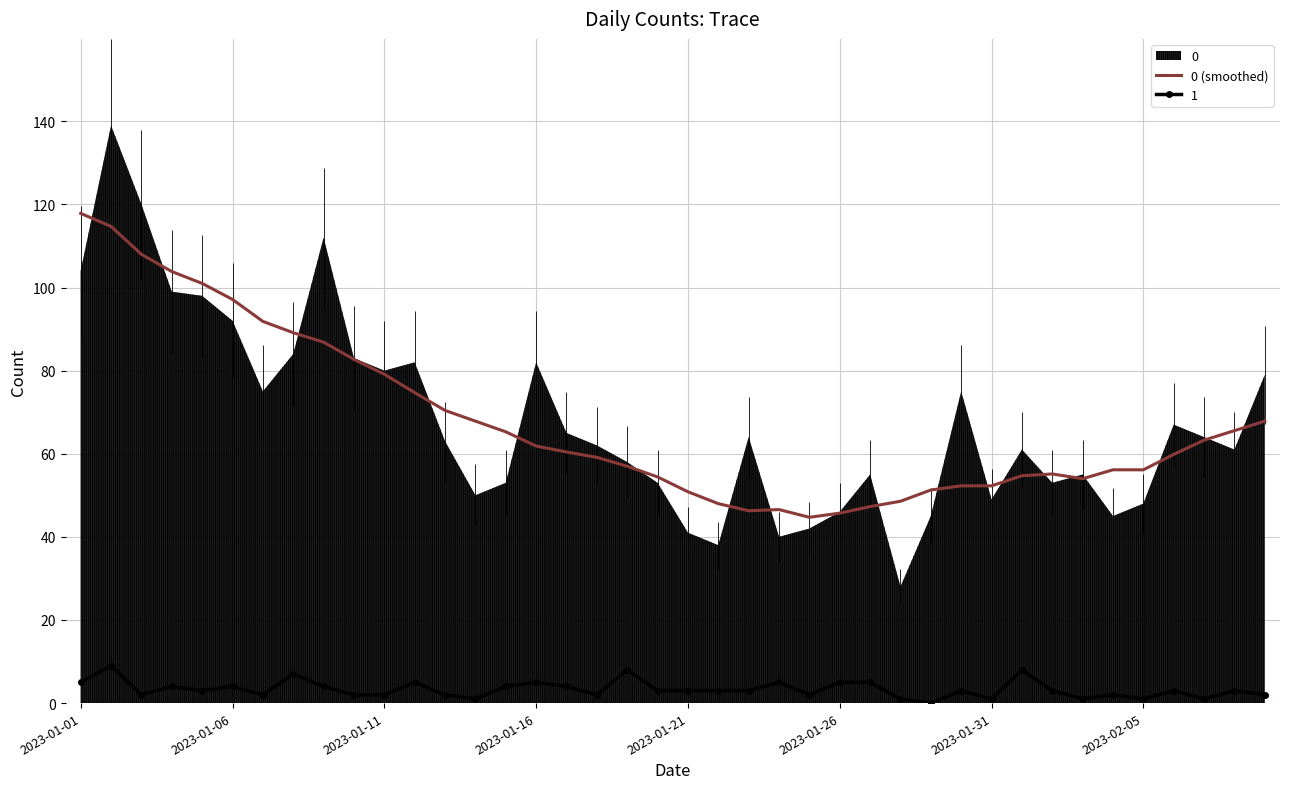

What is the highest value of the 1 series?

9.0